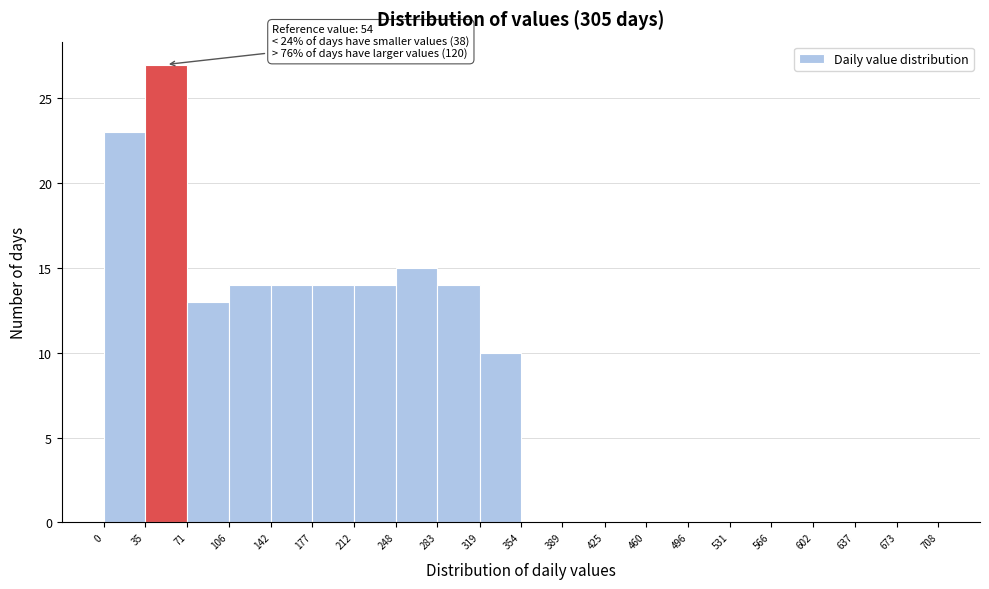

Which range on the x-axis has the tallest bar?

35 to 71